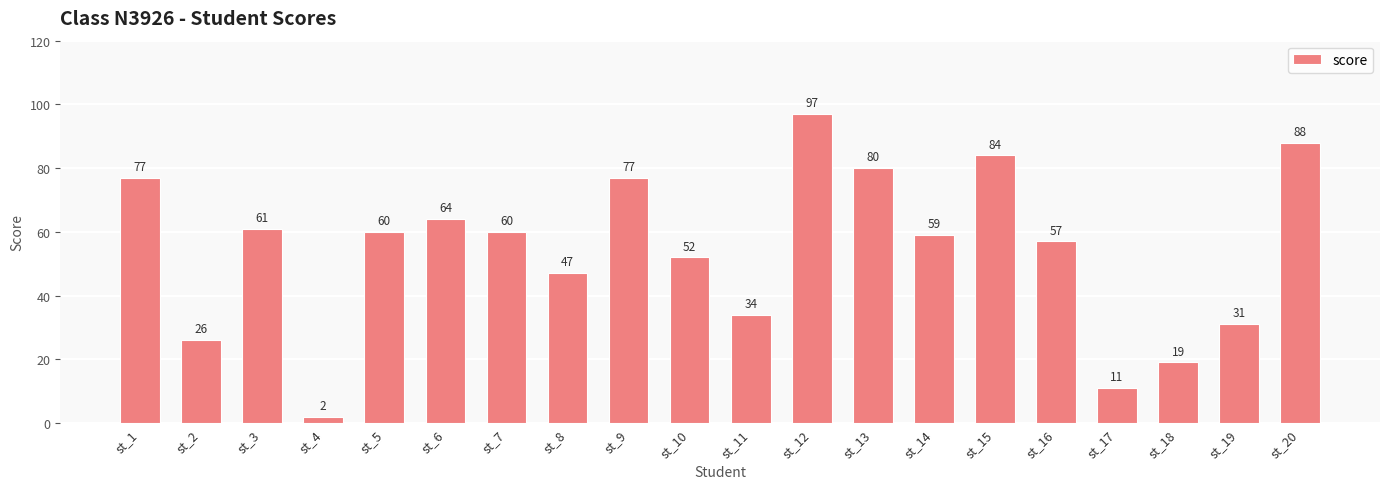

Reading right to left, list all the values displayed in this chart.

st_20=88	st_19=31	st_18=19	st_17=11	st_16=57	st_15=84	st_14=59	st_13=80	st_12=97	st_11=34	st_10=52	st_9=77	st_8=47	st_7=60	st_6=64	st_5=60	st_4=2	st_3=61	st_2=26	st_1=77